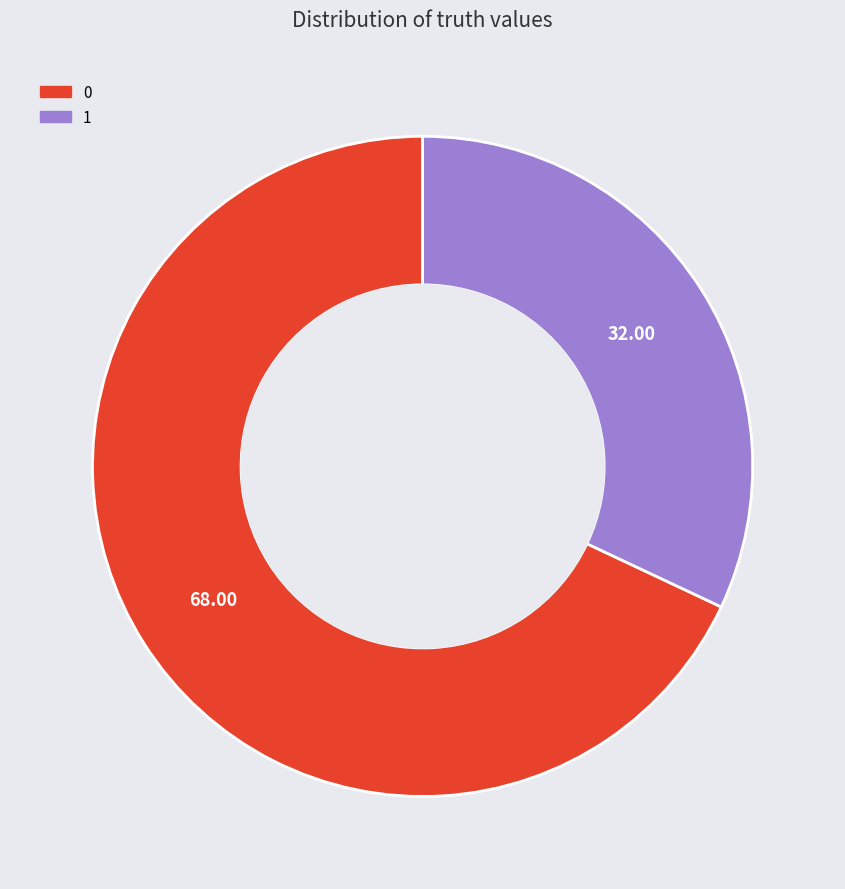

Does 1 represent more than half of the total?

No